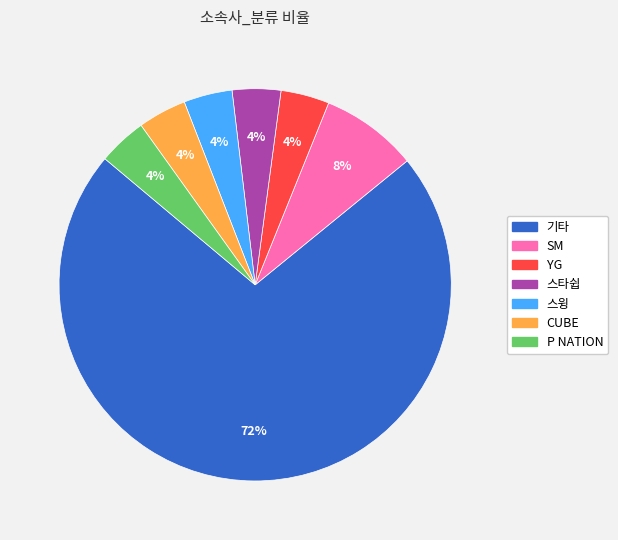

To the nearest percent, what portion does P NATION represent?

4%